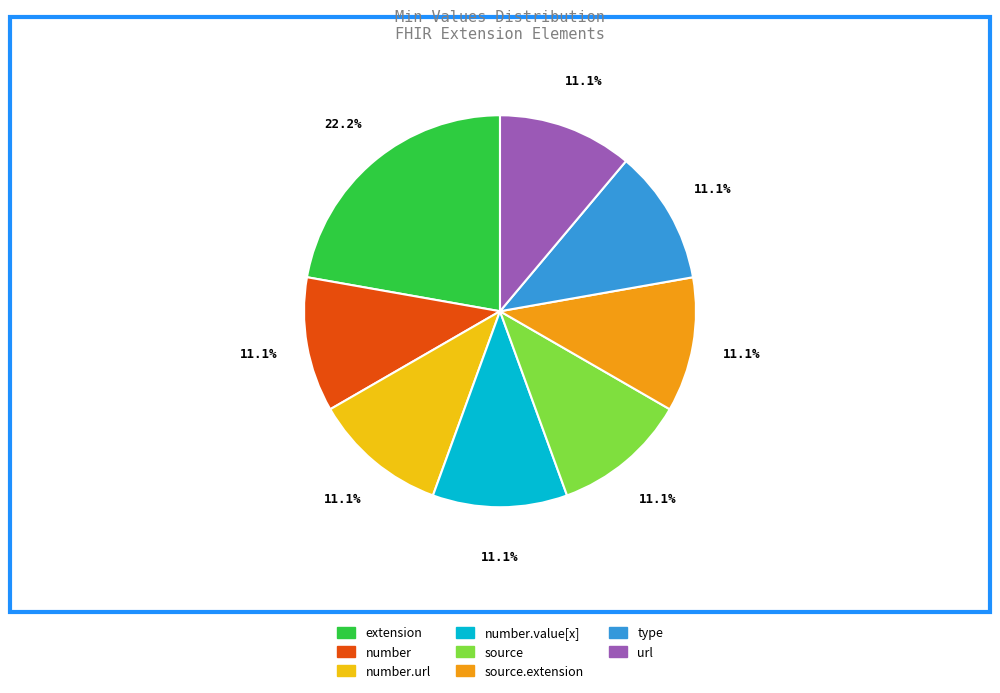

Count the number of slices in the pie.

8